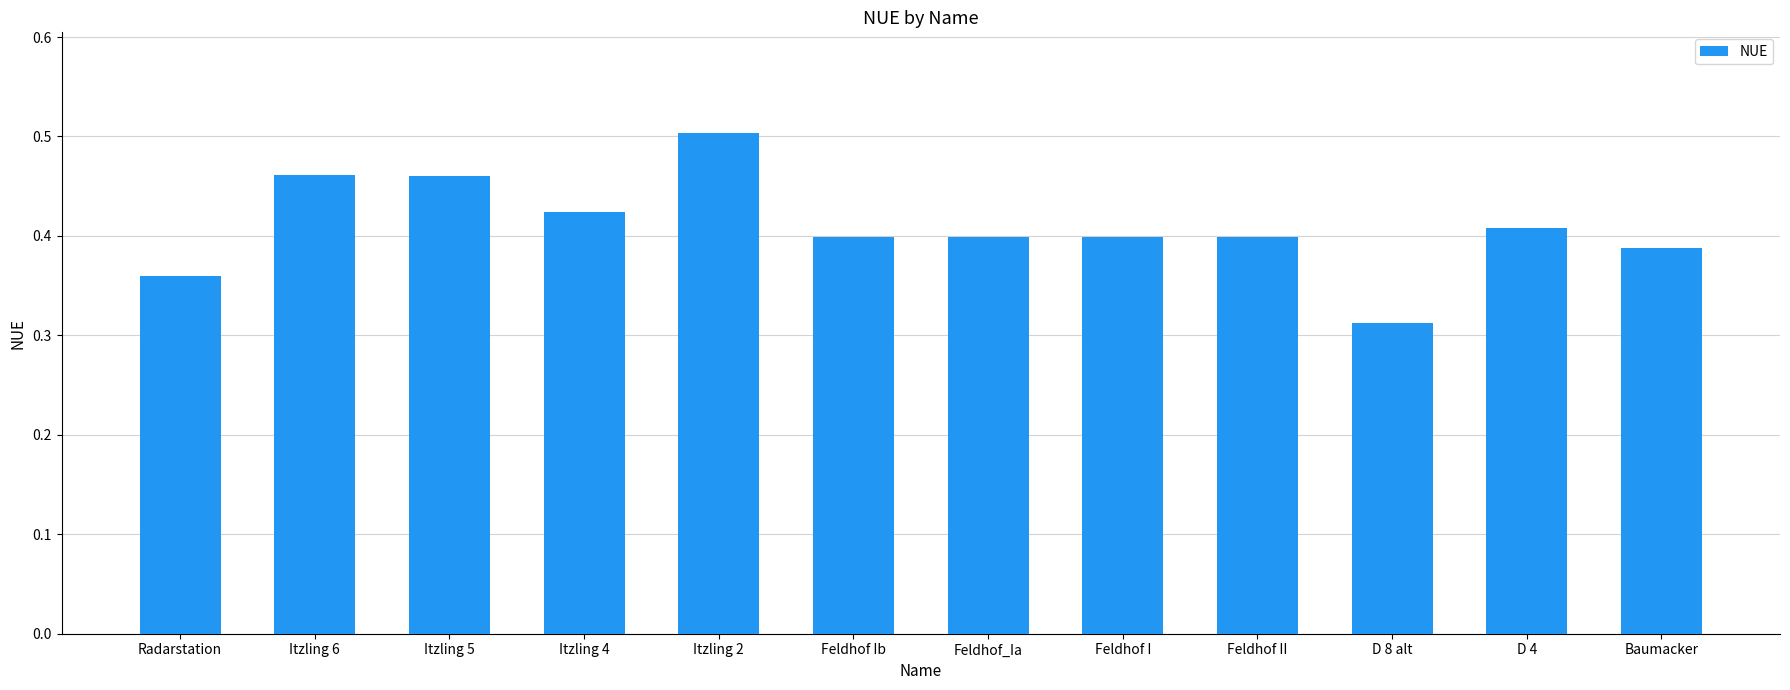

What is the label of the 1st bar from the left?

Radarstation